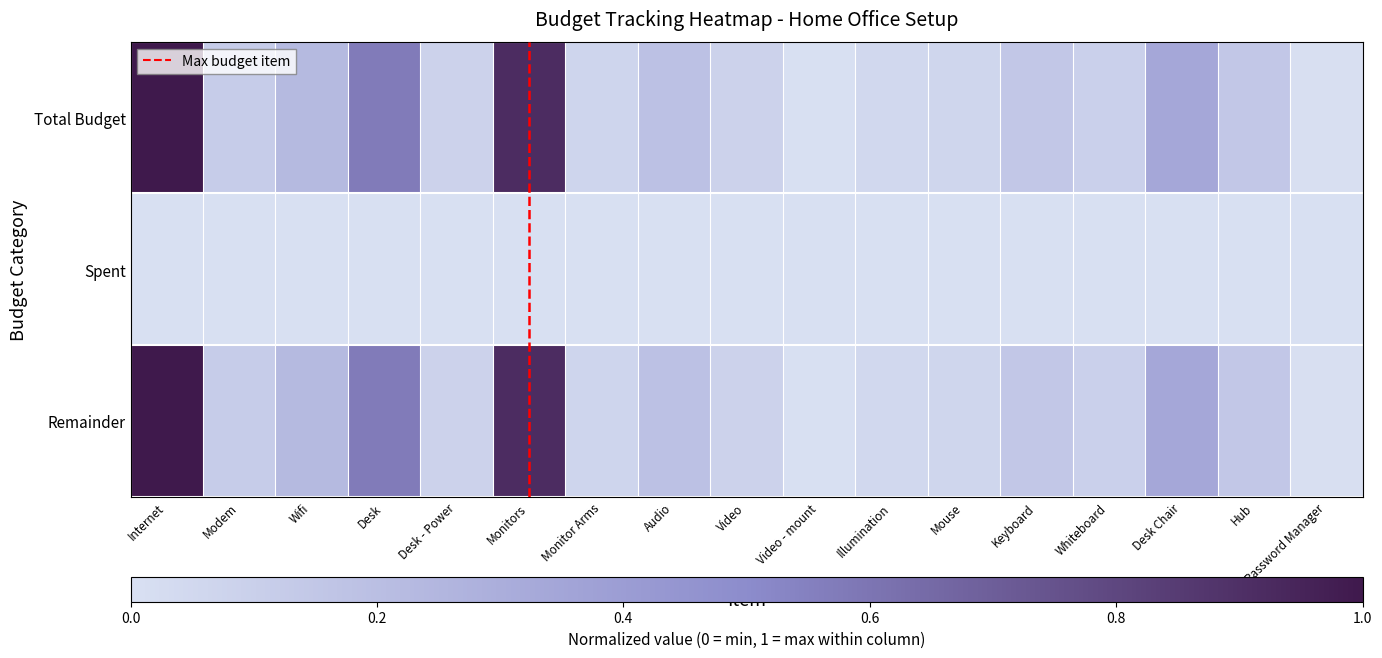

How many distinct data groups are displayed?

3